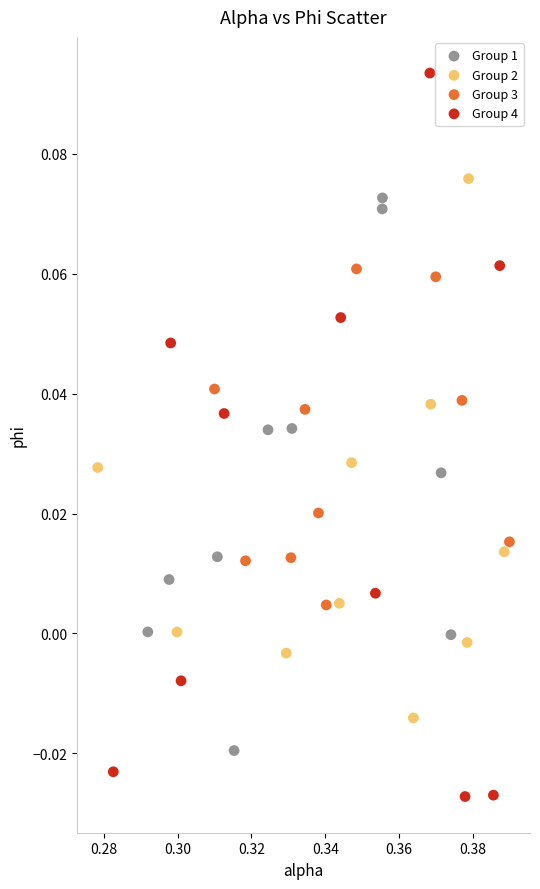

Which series has the largest Y range (max minus min)?

Group 4